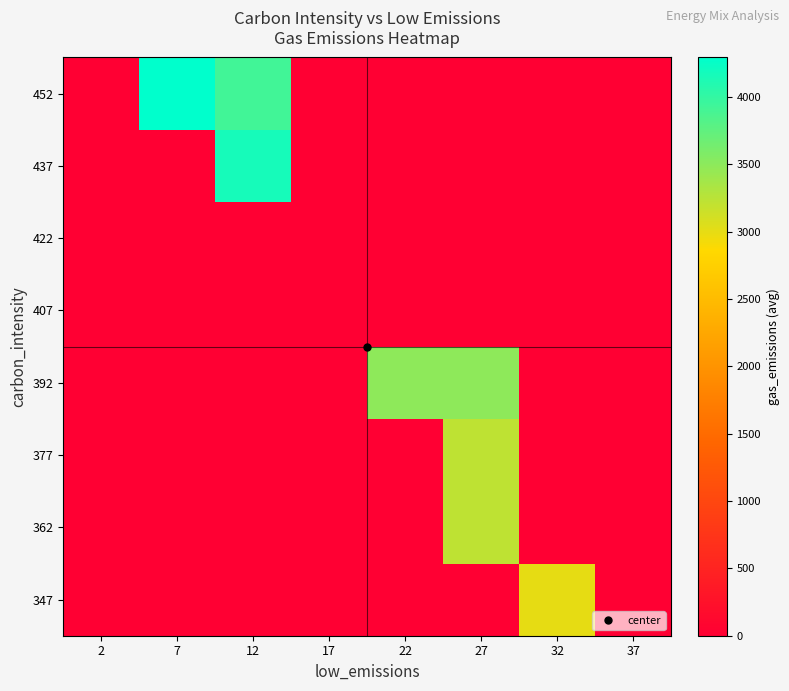

Reading left to right, extract all data points from this chart.

row_0: 2=0.0	7=0.0	12=0.0	17=0.0	22=0.0	27=0.0	32=2997.6	37=0.0
row_1: 2=0.0	7=0.0	12=0.0	17=0.0	22=0.0	27=3224.6	32=0.0	37=0.0
row_2: 2=0.0	7=0.0	12=0.0	17=0.0	22=0.0	27=3224.3	32=0.0	37=0.0
row_3: 2=0.0	7=0.0	12=0.0	17=0.0	22=3491.1	27=3495.8	32=0.0	37=0.0
row_4: 2=0.0	7=0.0	12=0.0	17=0.0	22=0.0	27=0.0	32=0.0	37=0.0
row_5: 2=0.0	7=0.0	12=0.0	17=0.0	22=0.0	27=0.0	32=0.0	37=0.0
row_6: 2=0.0	7=0.0	12=4165.8	17=0.0	22=0.0	27=0.0	32=0.0	37=0.0
row_7: 2=0.0	7=4293.3	12=3916.5	17=0.0	22=0.0	27=0.0	32=0.0	37=0.0